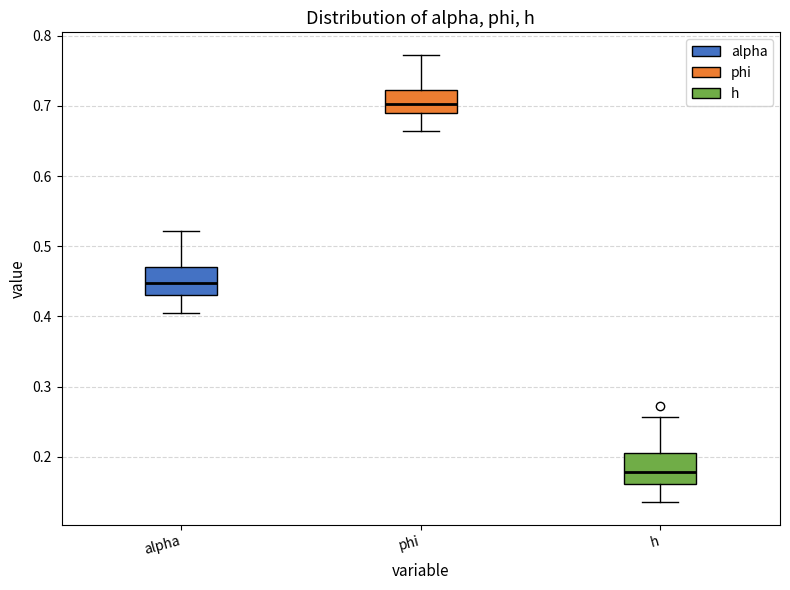

Where does the median line of the box for alpha sit on the y-axis? The values are not printed on the chart, so give them approximately, as read against the axis.

0.45